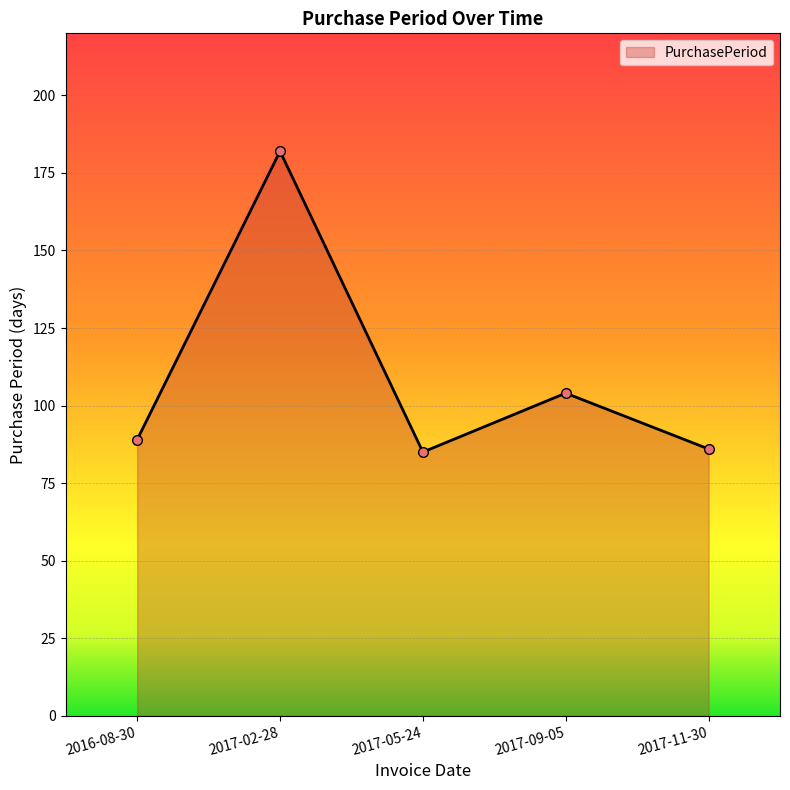

What is the label of the 1st point from the right?

2017-11-30